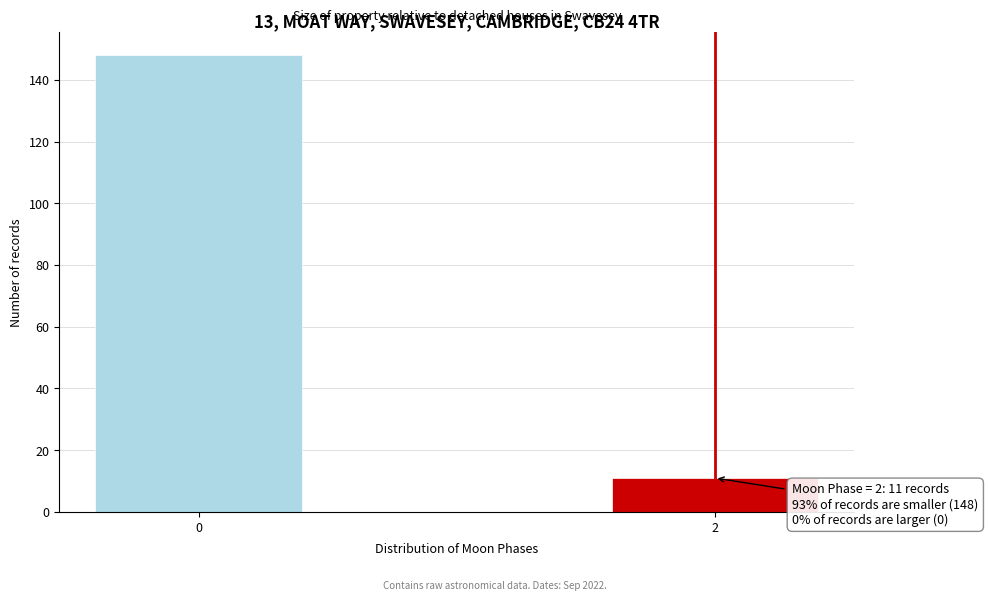

Reading right to left, extract all data points from this chart.

2=11	0=148